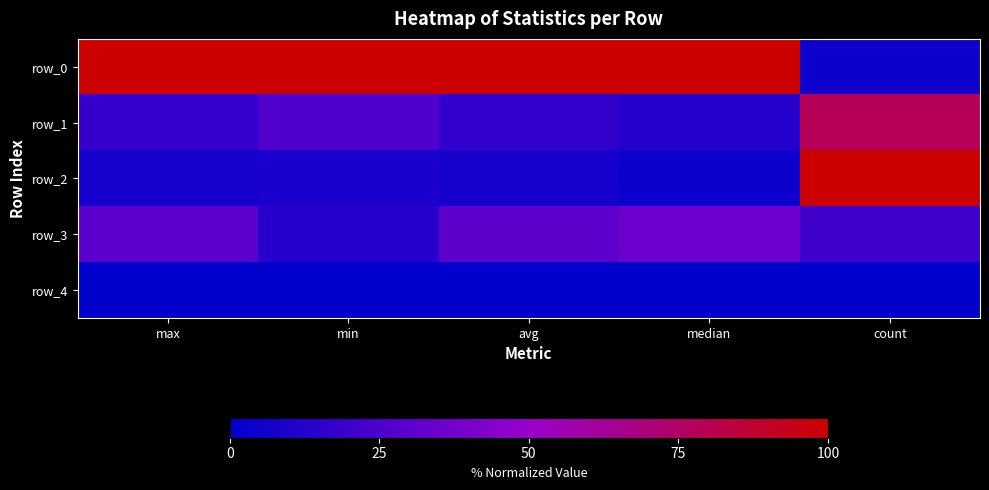

What is the difference between the row_3 values at avg and count?

9.8